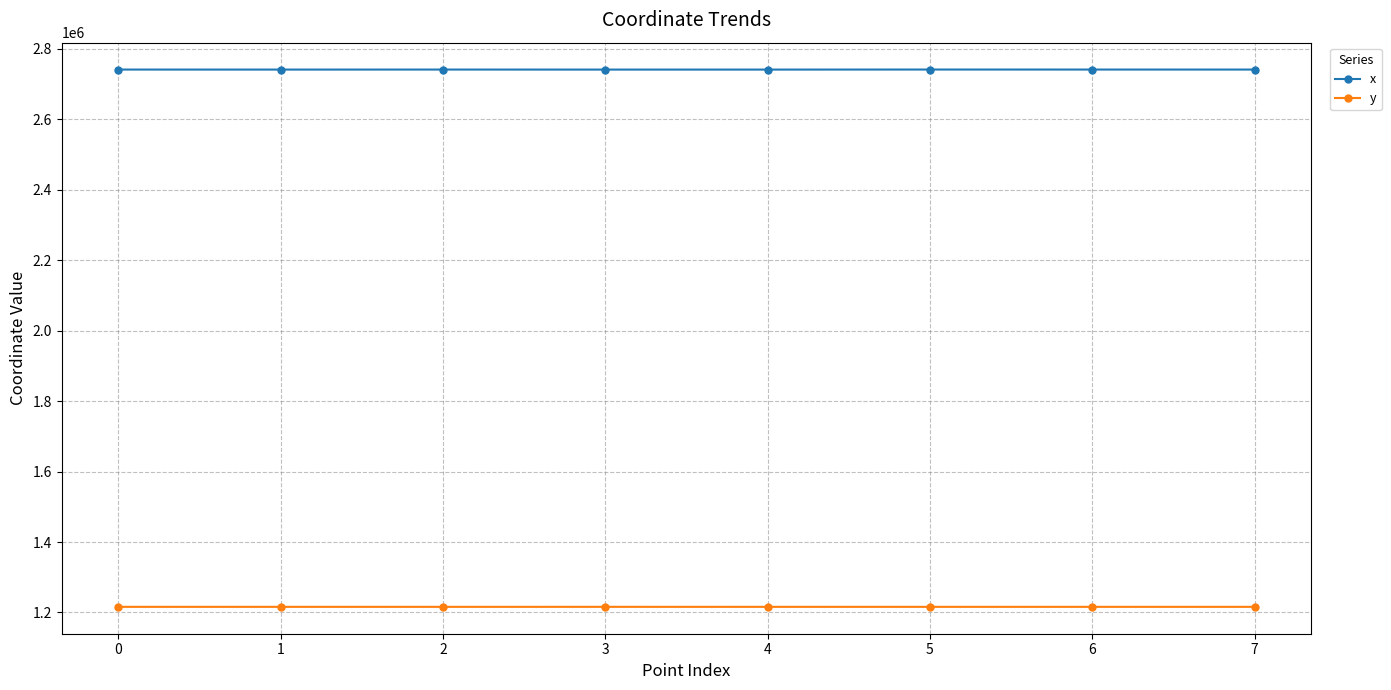

What is the minimum value shown in the chart?

1215994.2